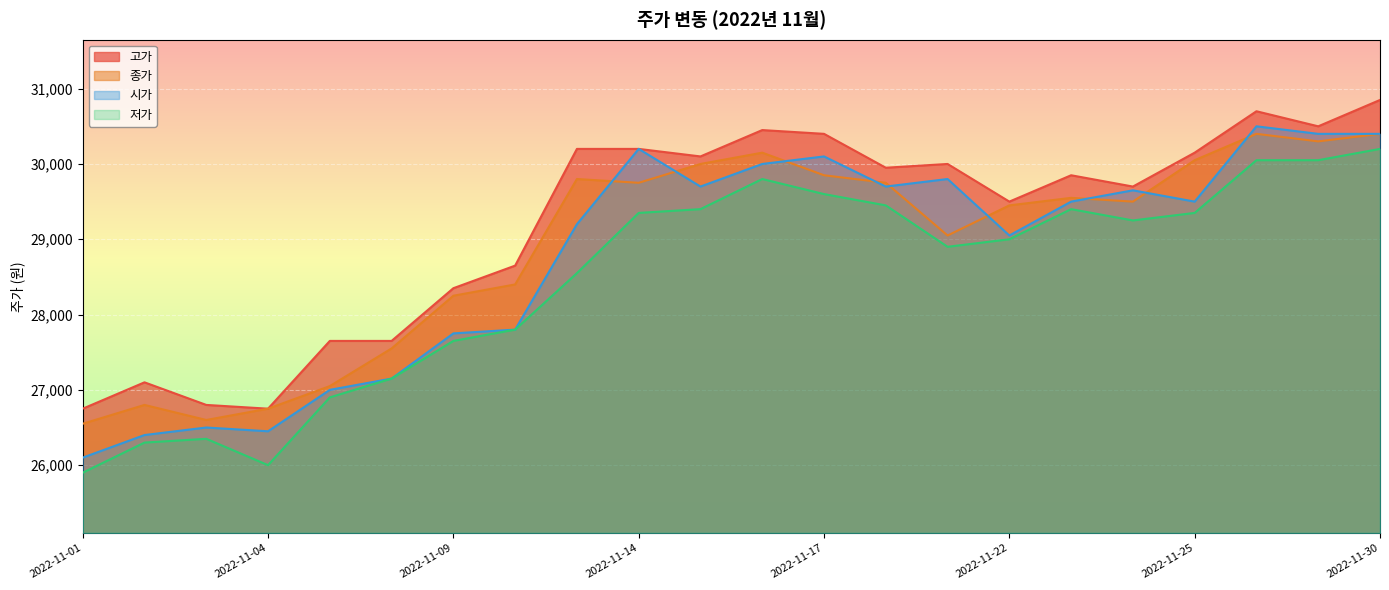

Read the 고가 value at 2022-11-15.

30100